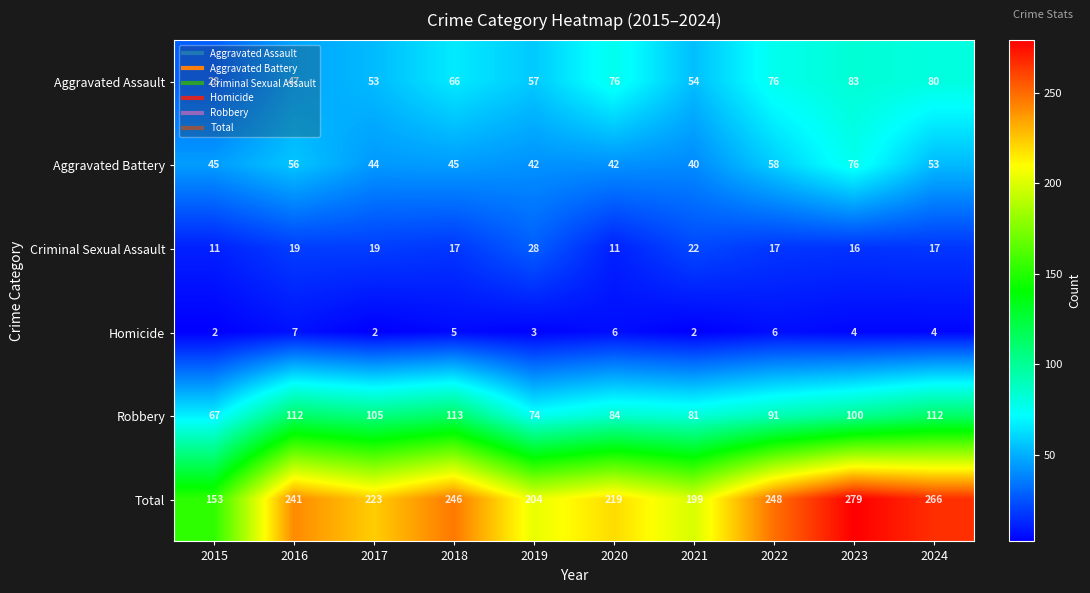

Between 2021 and 2022, which series saw the biggest shift?

Total